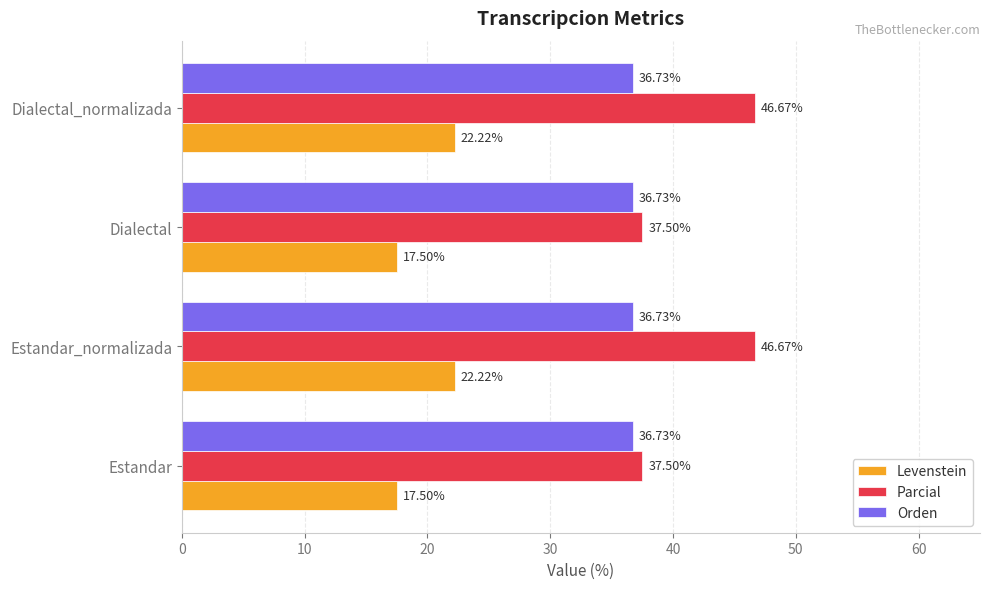

What is the minimum value for Parcial?

37.5